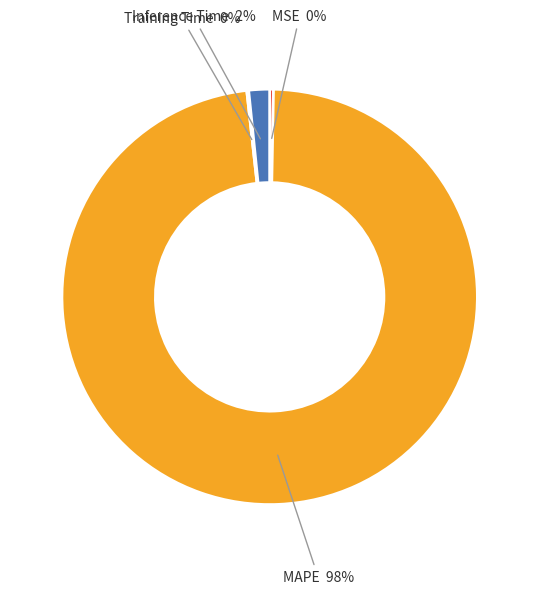

What is the largest slice in the pie chart?

MAPE